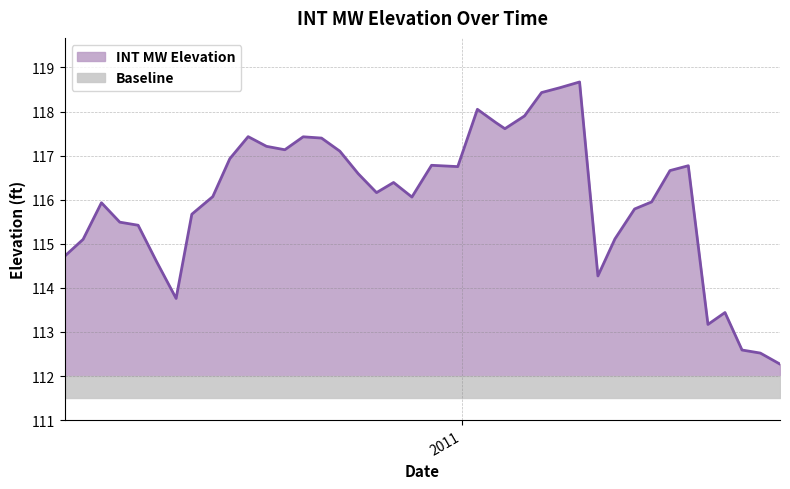

List the labels in order of value, largest first.

2011-04-01, 2011-03-17, 2011-03-03, 2011-01-13, 2011-02-18, 2011-01-27, 2011-02-03, 2010-07-22, 2010-09-02, 2010-09-16, 2010-08-05, 2010-08-19, 2010-09-30, 2010-07-08, 2010-12-09, 2011-06-23, 2010-12-29, 2011-06-09, 2010-10-14, 2010-11-10, 2010-10-28, 2010-06-25, 2010-11-24, 2011-05-26, 2010-04-01, 2011-05-13, 2010-06-09, 2010-04-15, 2010-04-29, 2011-04-28, 2010-03-18, 2010-03-04, 2010-05-13, 2011-04-15, 2010-05-28, 2011-07-21, 2011-07-08, 2011-08-03, 2011-08-17, 2011-09-01